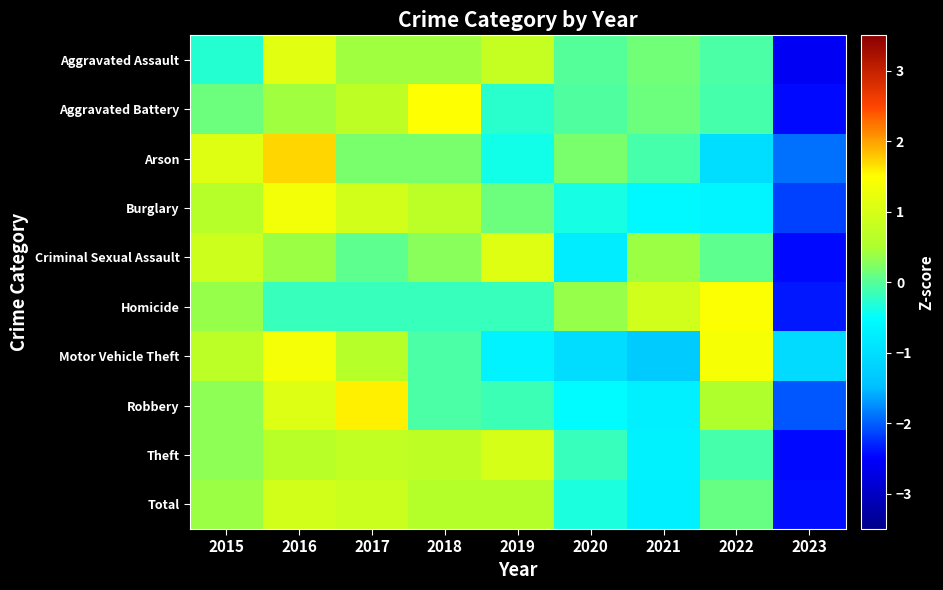

Which category has the highest value across all series?

2016